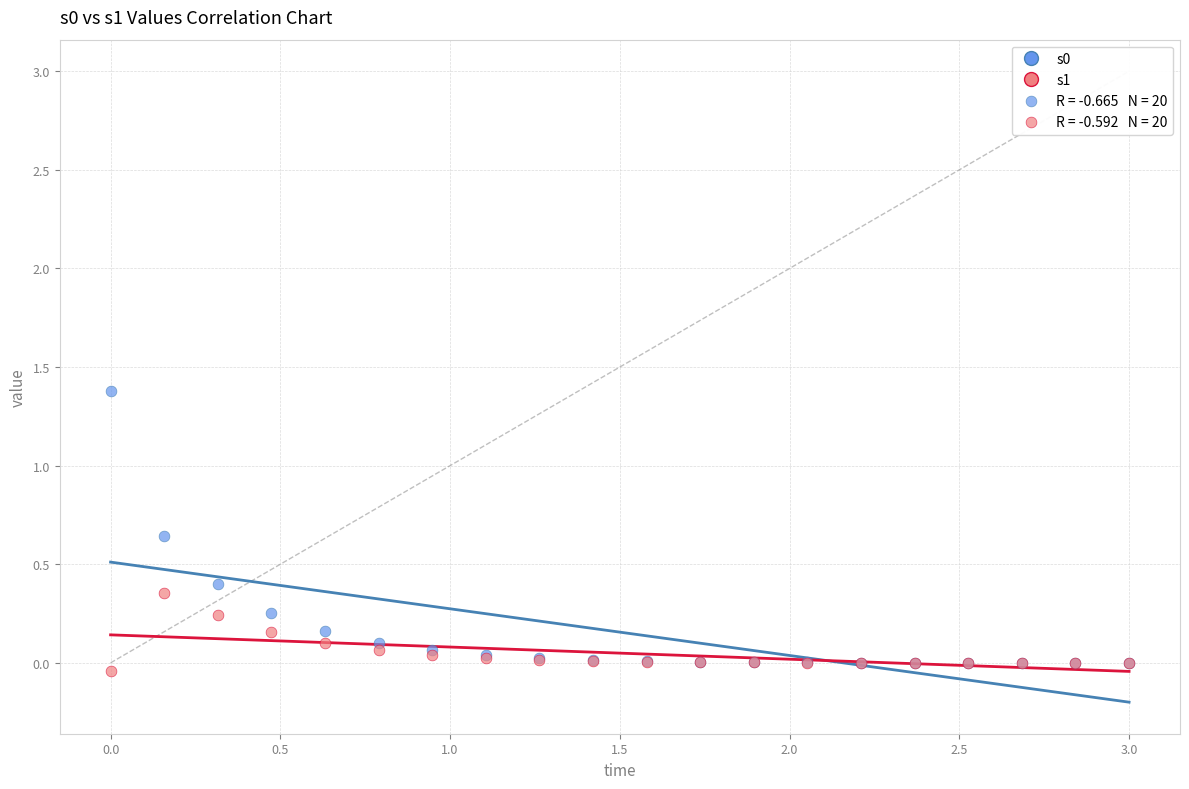

Which series contains the lowest Y value?

s1